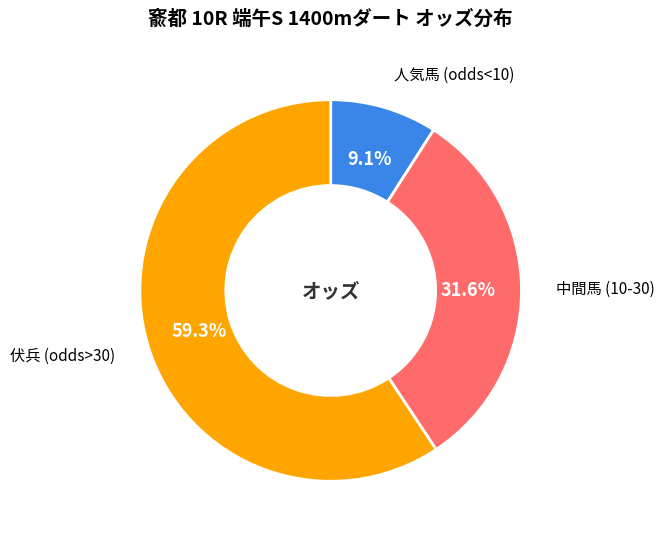

Is there any slice that represents more than half of the pie?

Yes